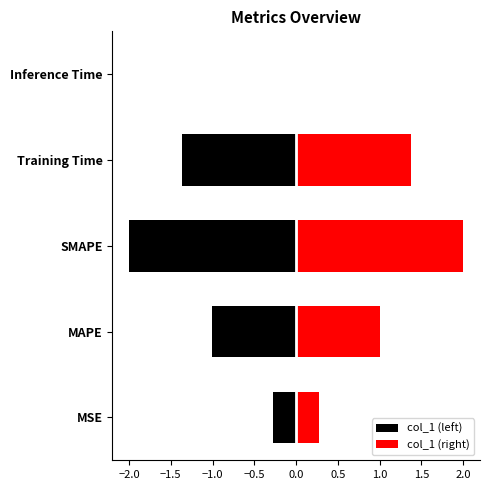

What is the change in value from MSE to SMAPE?

+1.7